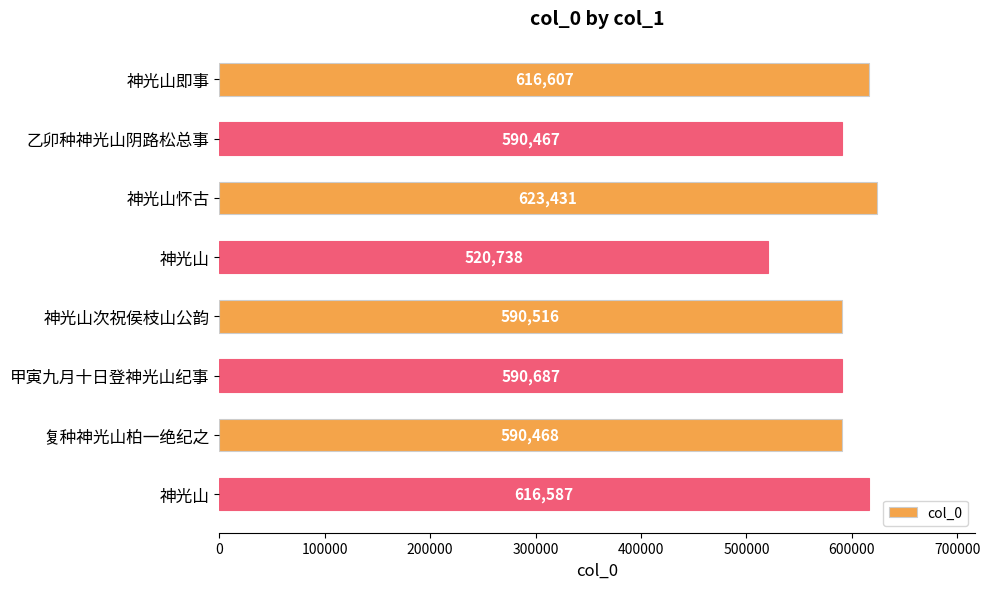

Count the number of data series in this chart.

1